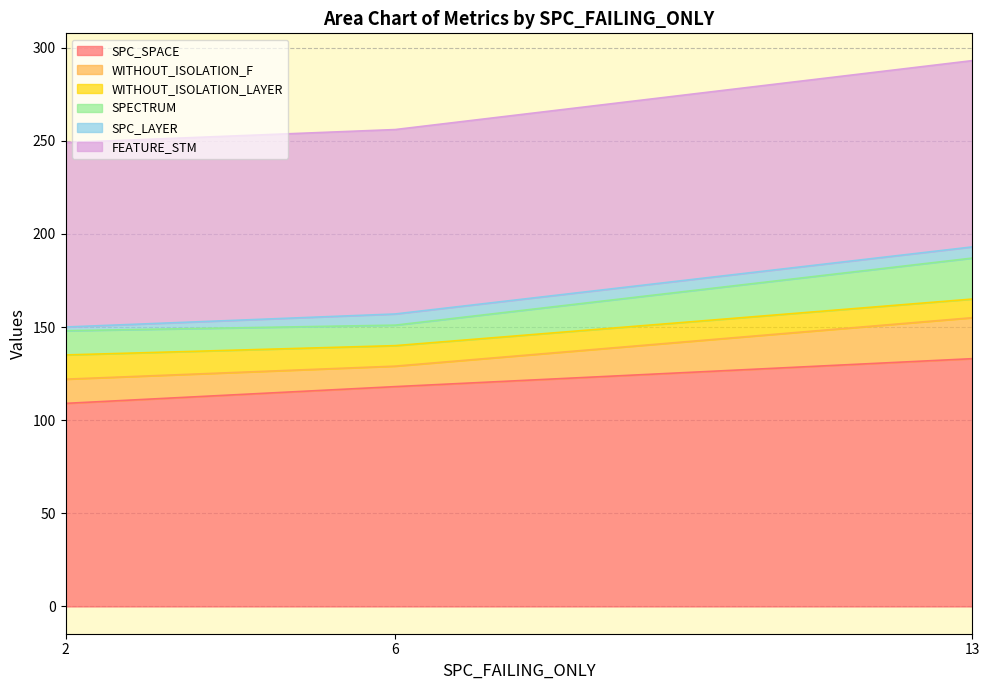

How many lines are shown in the chart?

6